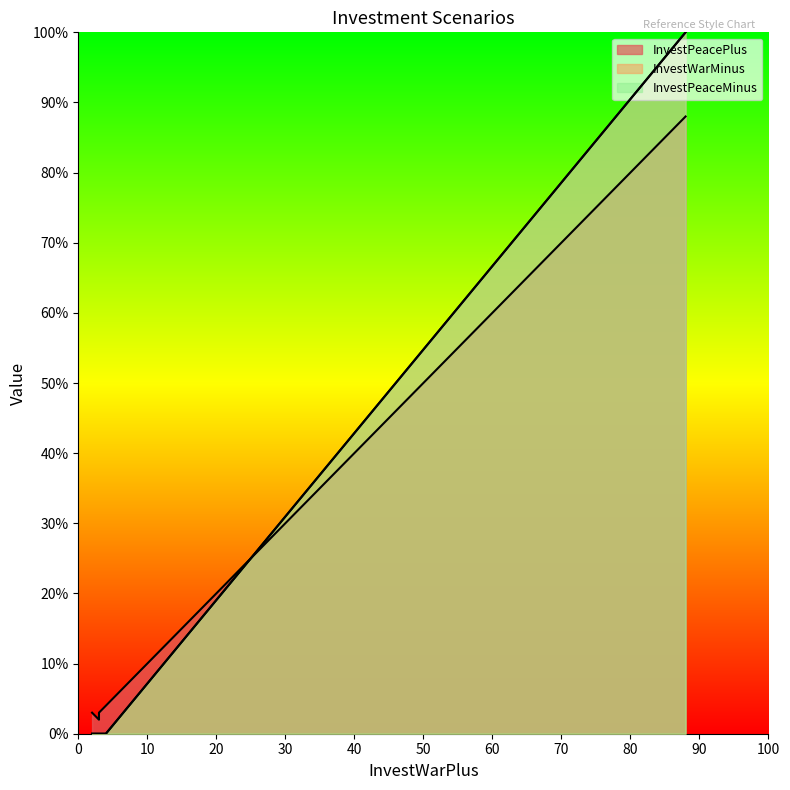

What is the spread (max minus min) of values at 3?

2